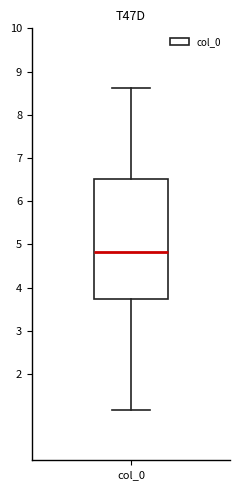

Where does the upper whisker of the box for col_0 end on the y-axis? The values are not printed on the chart, so give them approximately, as read against the axis.

8.6